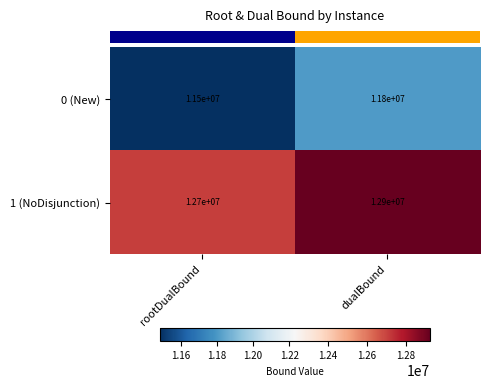

What is the difference between the maximum and minimum values in the 1 (NoDisjunction) series?

200000